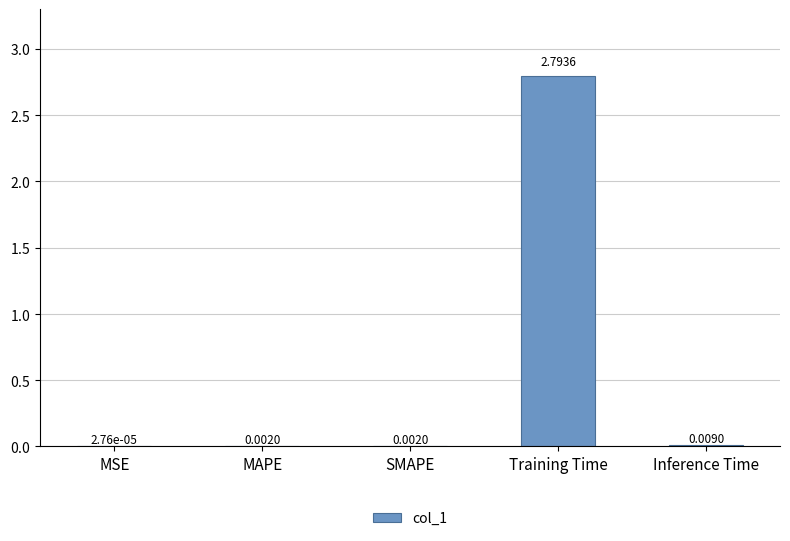

Count the number of categories in the chart.

5